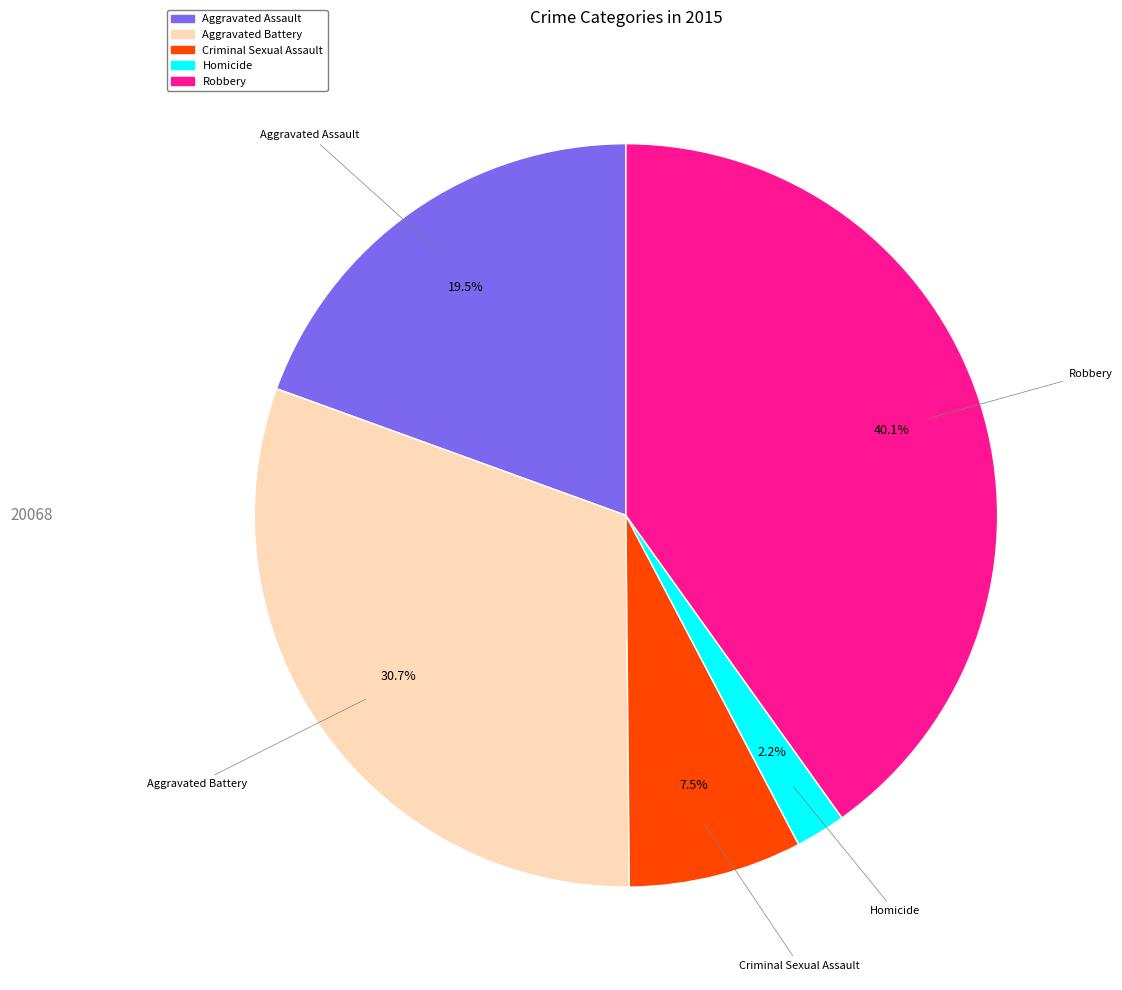

Is there a majority slice in this chart?

No